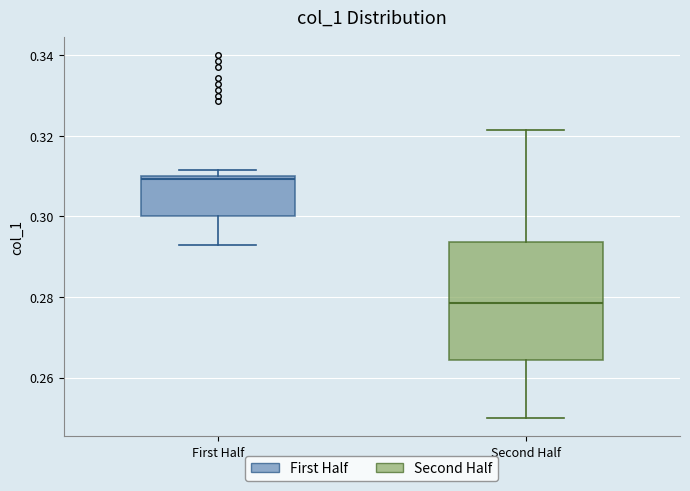

Reading left to right, read every box against the y-axis: the position of its median line, the range the box covers, and the ends of its whiskers. The values are not printed on the chart, so give them approximately, as read against the axis.

First Half: median 0.310 (just below the box's upper edge), box 0.300 to 0.310, whiskers 0.292 to 0.312
Second Half: median 0.278, box 0.264 to 0.294, whiskers 0.250 to 0.322